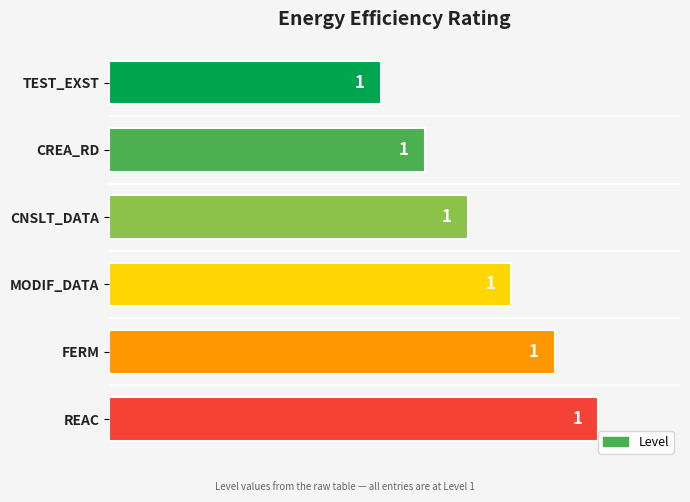

What is the difference between the maximum and minimum values?

0.4